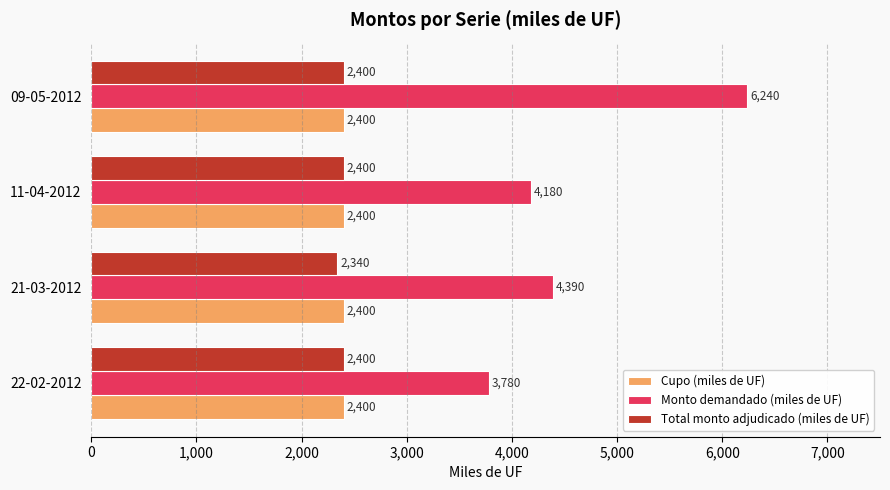

Which series changed the most between 21-03-2012 and 11-04-2012?

Monto demandado (miles de UF)